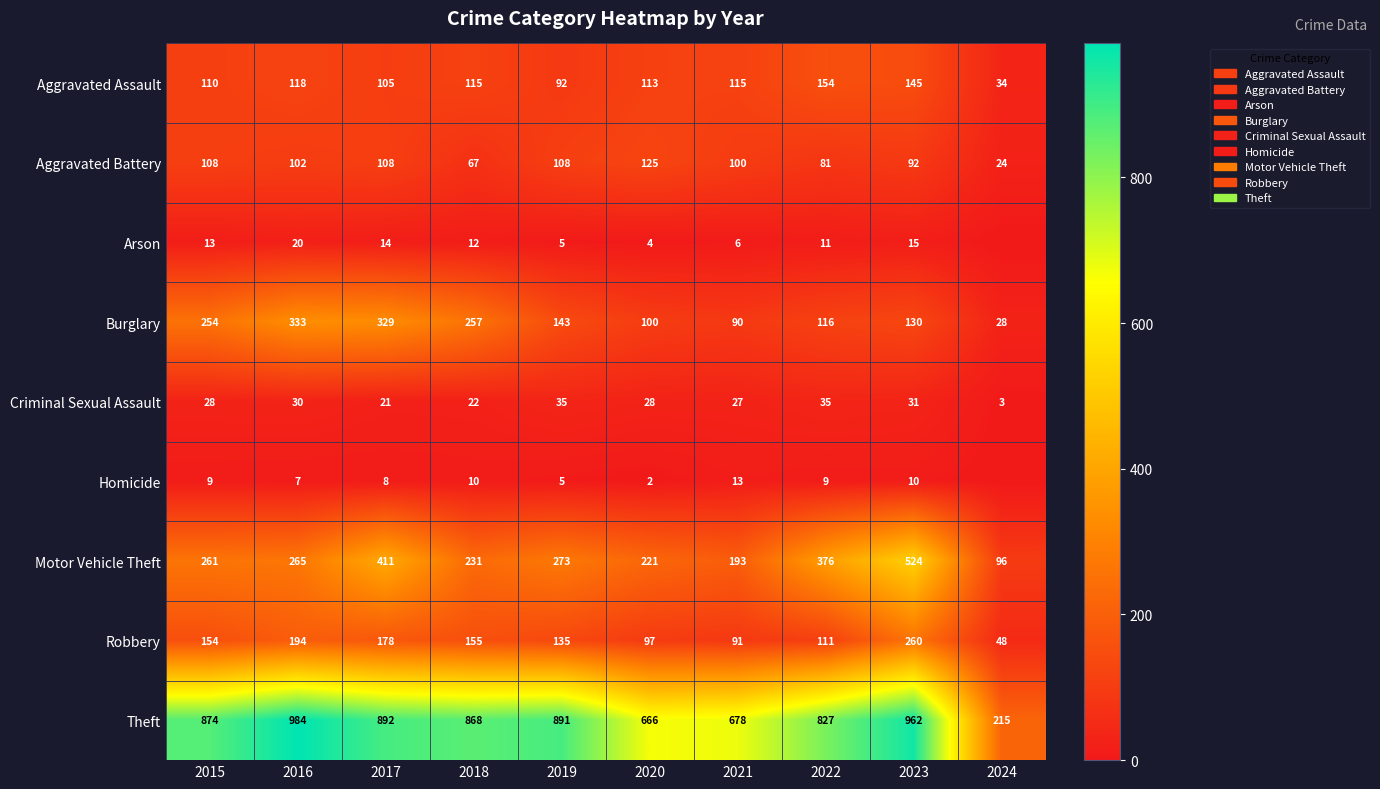

At 2016, list the series in order from largest to smallest.

Theft, Burglary, Motor Vehicle Theft, Robbery, Aggravated Assault, Aggravated Battery, Criminal Sexual Assault, Arson, Homicide